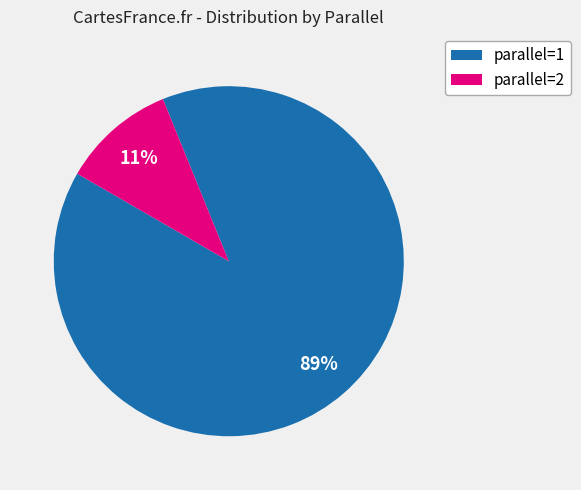

Is there a majority slice in this chart?

Yes